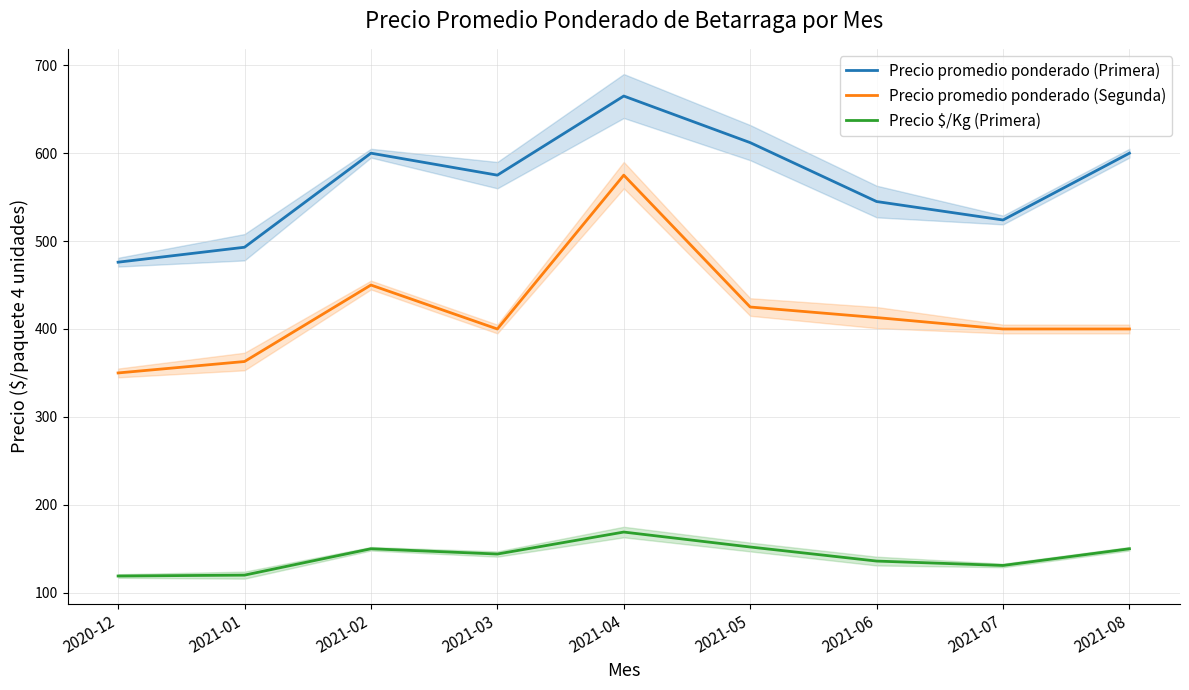

Where is the first local minimum for Precio $/Kg (Primera)?

2021-03